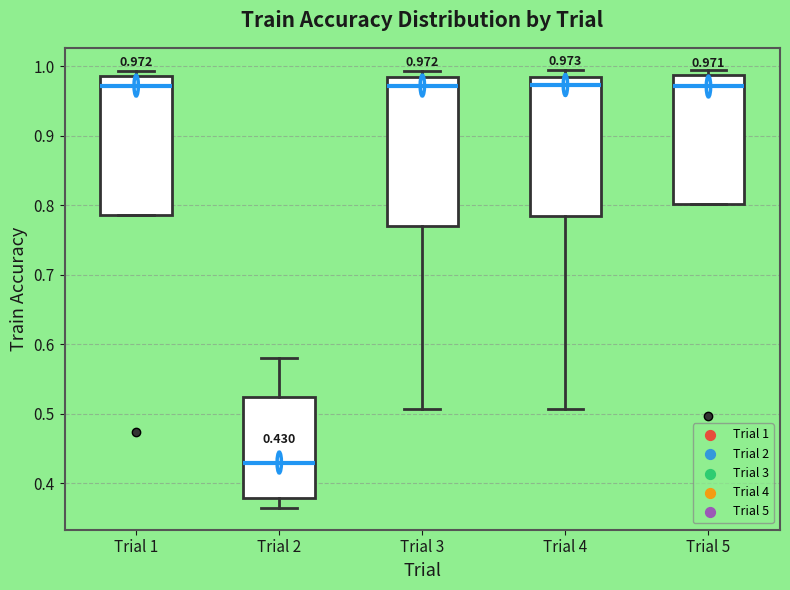

Which box is the tallest, from its lower edge to its upper edge?

Trial 3